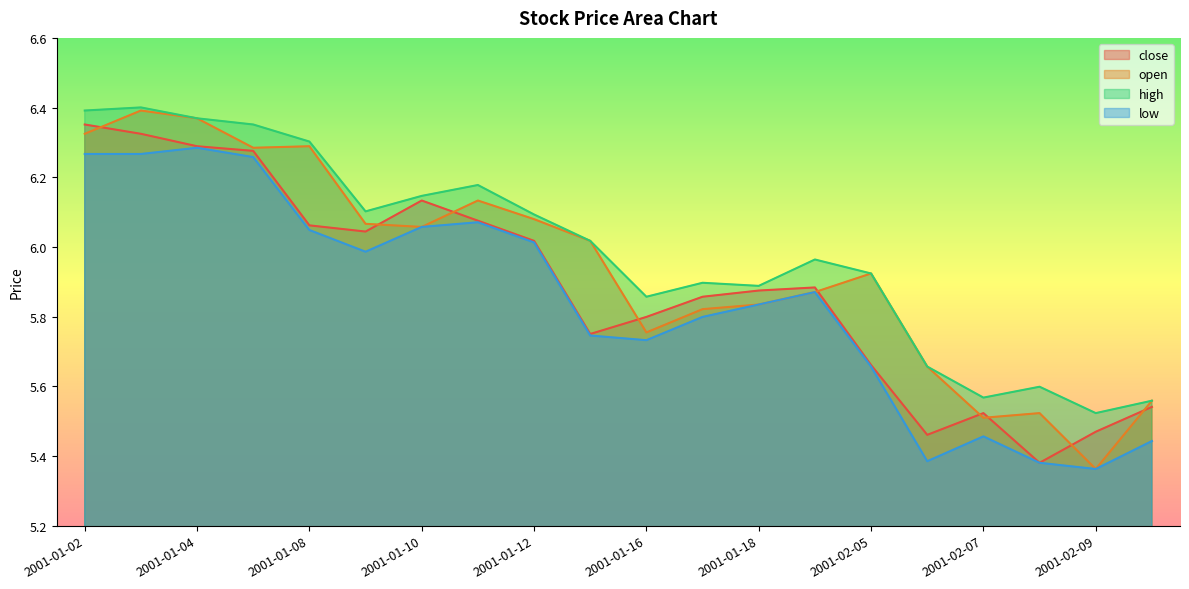

What is the spread (max minus min) of values at 2001-01-12?

0.1